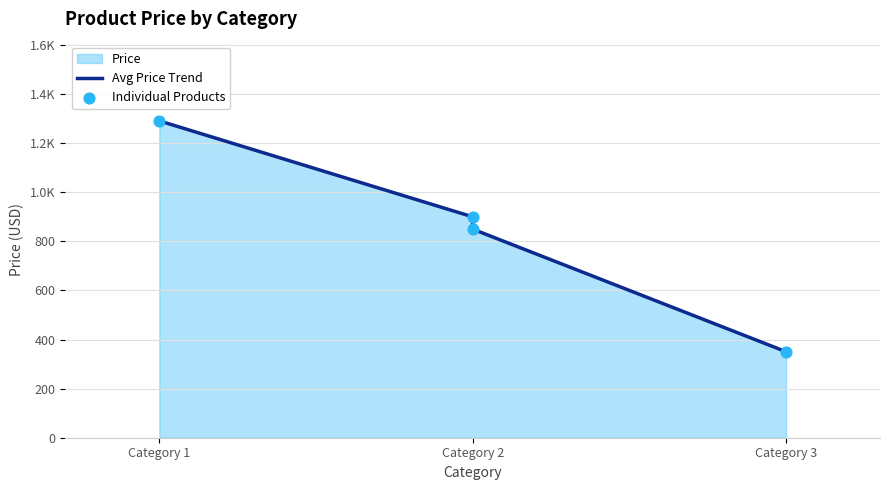

Which has a higher value, Category 1 or Category 2?

Category 1